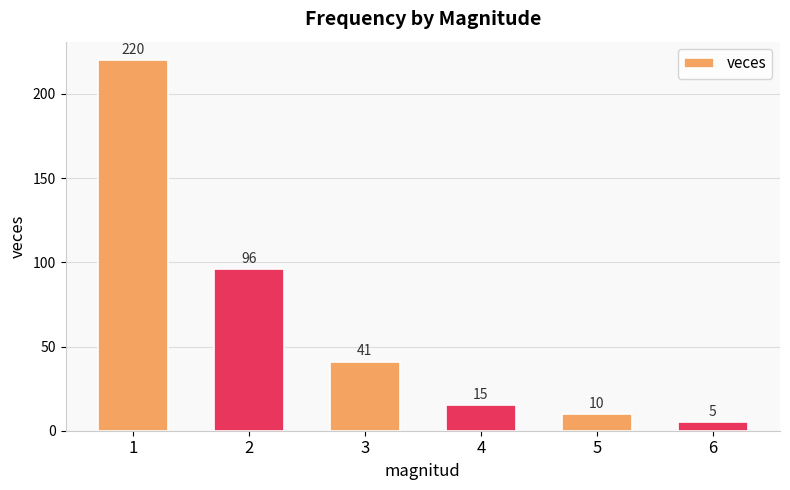

Approximately how many times larger is the value at 1 compared to 3?

5.4